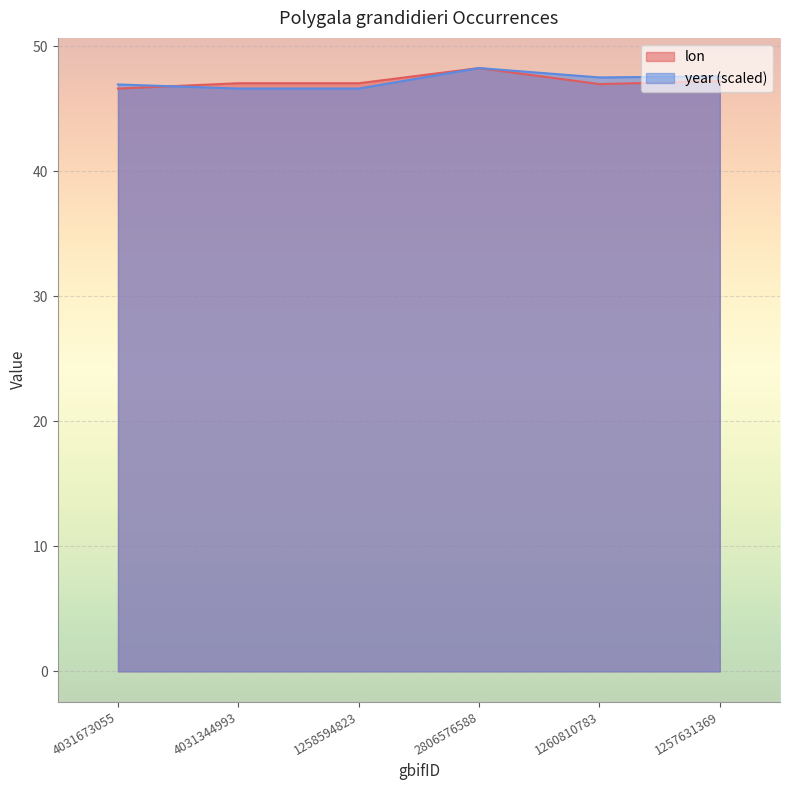

The year series shows 80.1 at 4031673055. True or false?

False